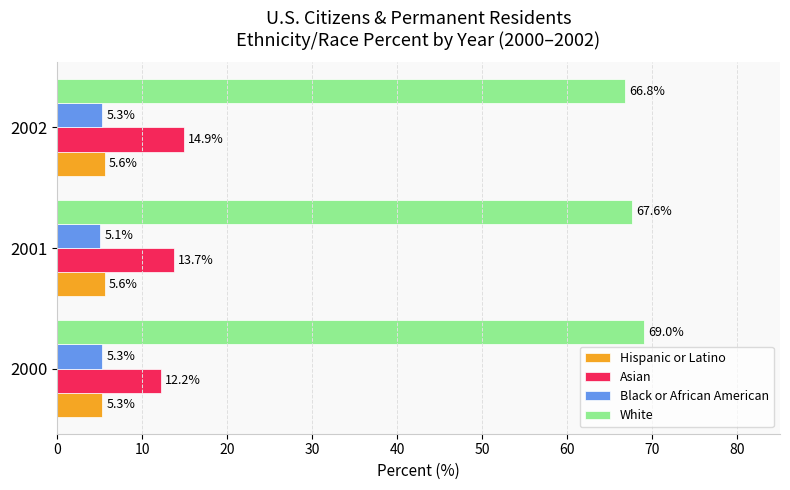

What is the difference between the maximum and minimum values in the White series?

2.2